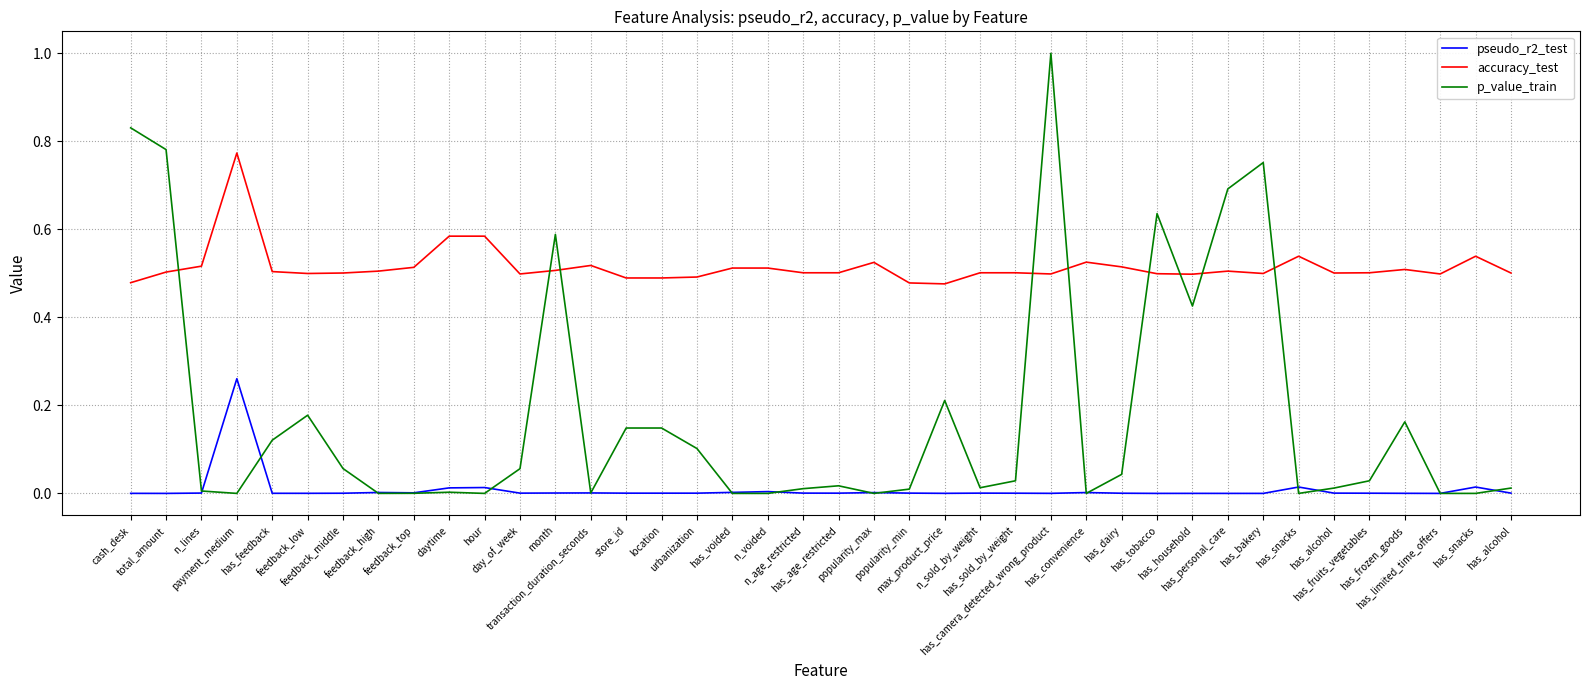

Where is the first local maximum for p_value_train?

feedback_low